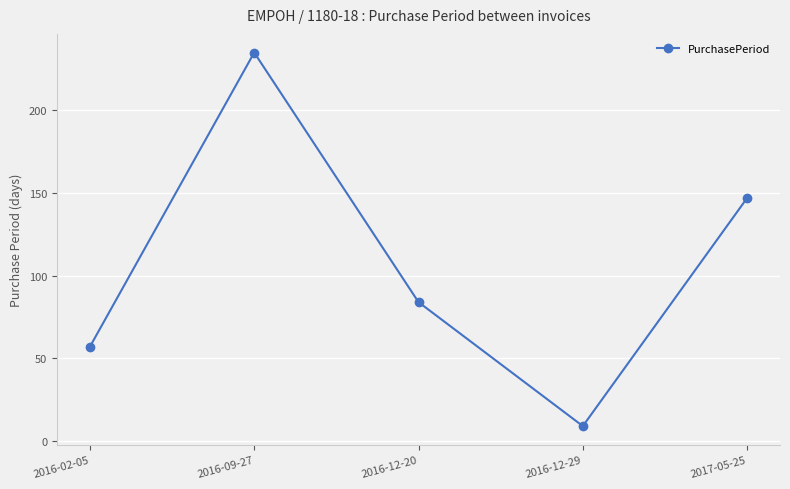

Is this an area chart (filled region under the line)?

No